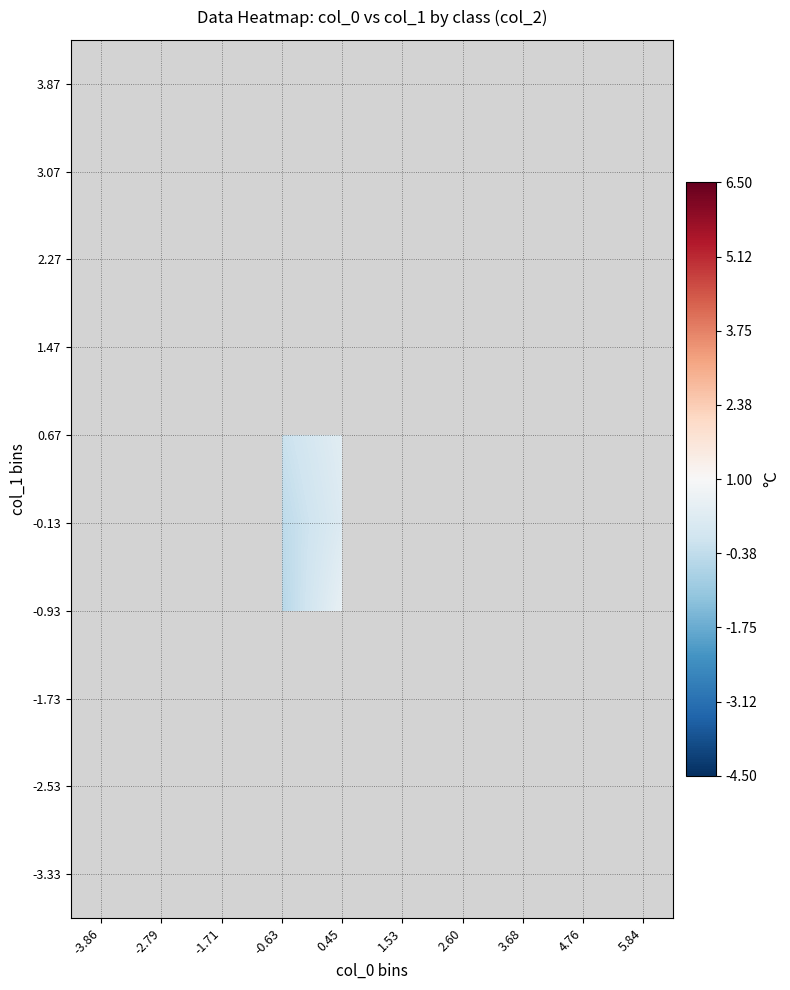

At which category does the chart reach its peak across all series?

2.60